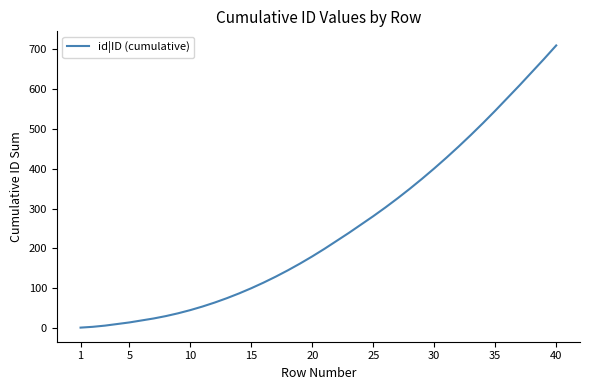

What is the difference between the maximum and minimum values?

709